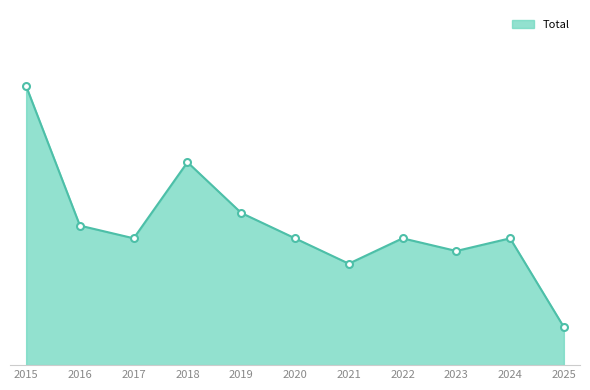

Read the value at 2021, to the nearest 5.

10